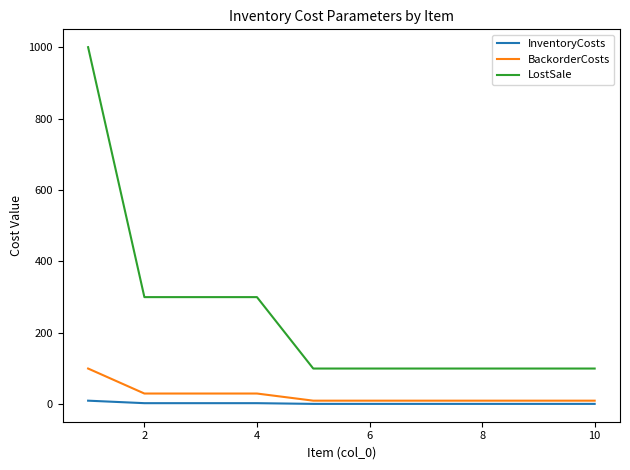

What is the smallest value displayed?

1